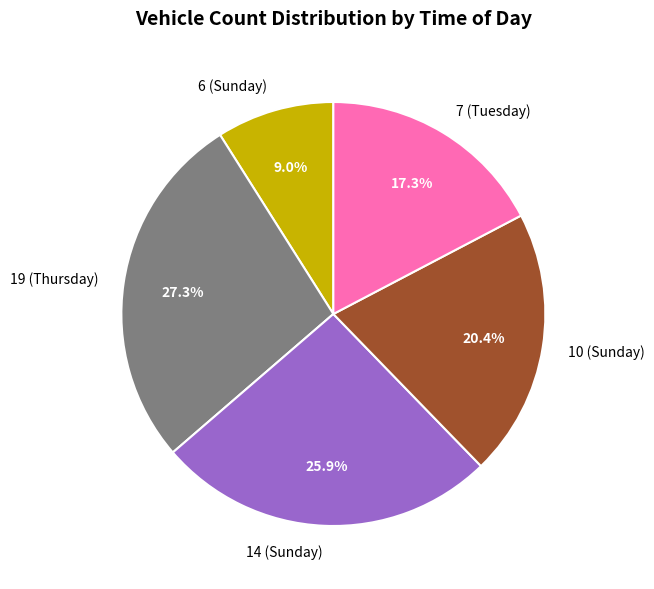

To the nearest percent, what is the difference between the largest and smallest slice percentages?

18%